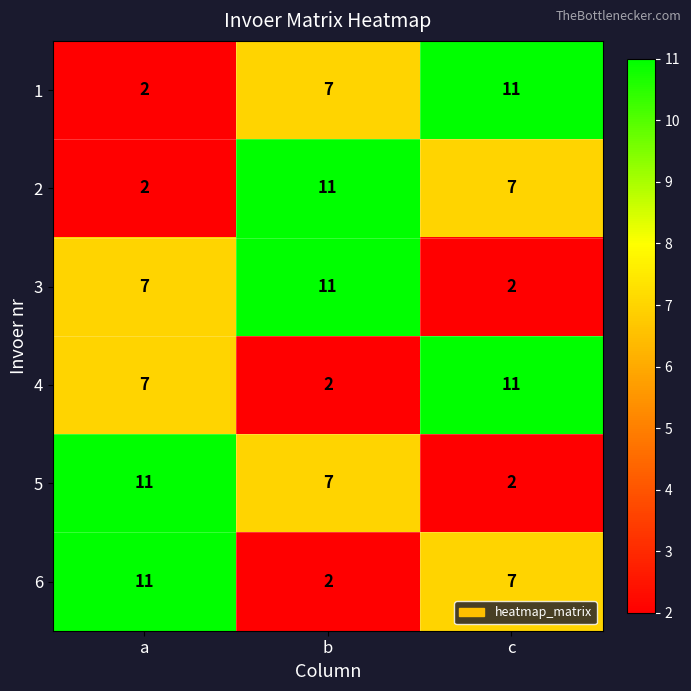

At which label does 4 reach its peak?

c